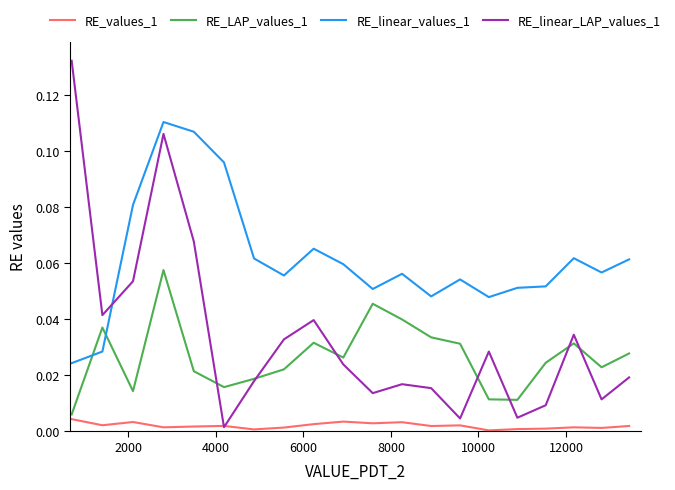

Which series has the largest total across all categories?

RE_linear_values_1